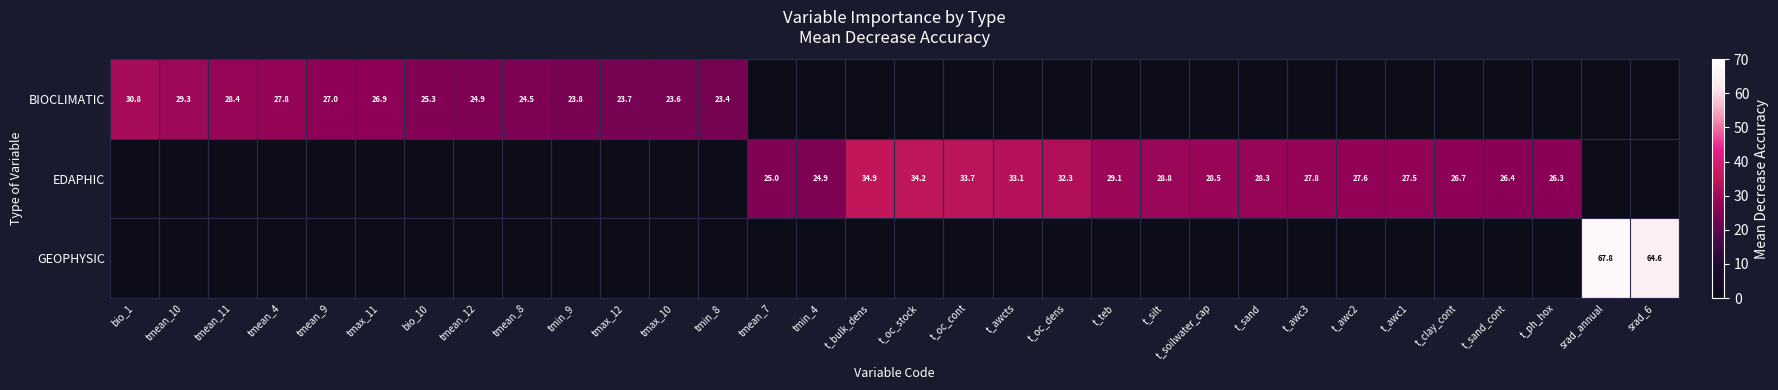

The value of EDAPHIC at t_sand_cont is 12.4. True or false?

False